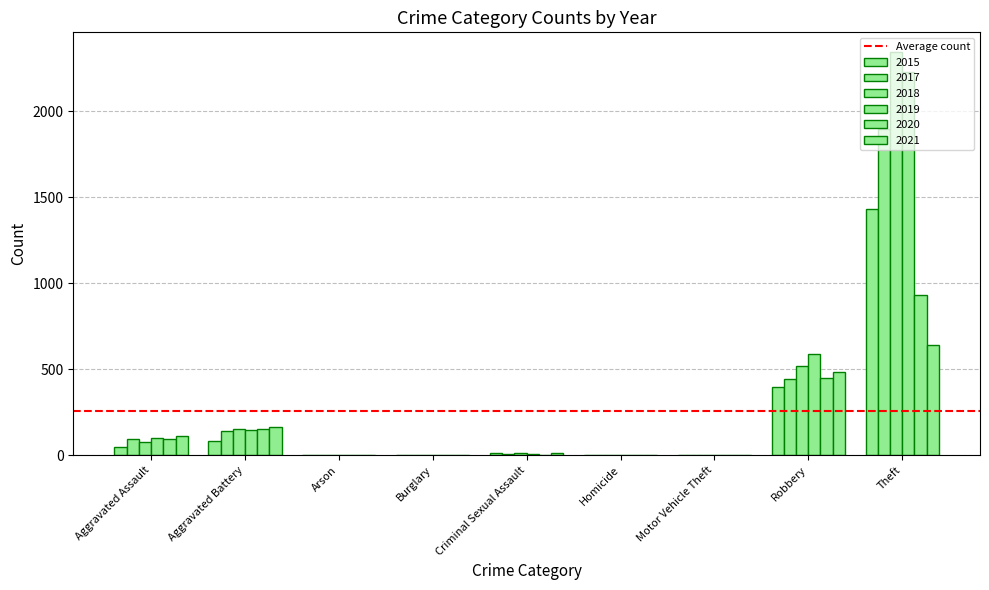

How many distinct data groups are displayed?

6